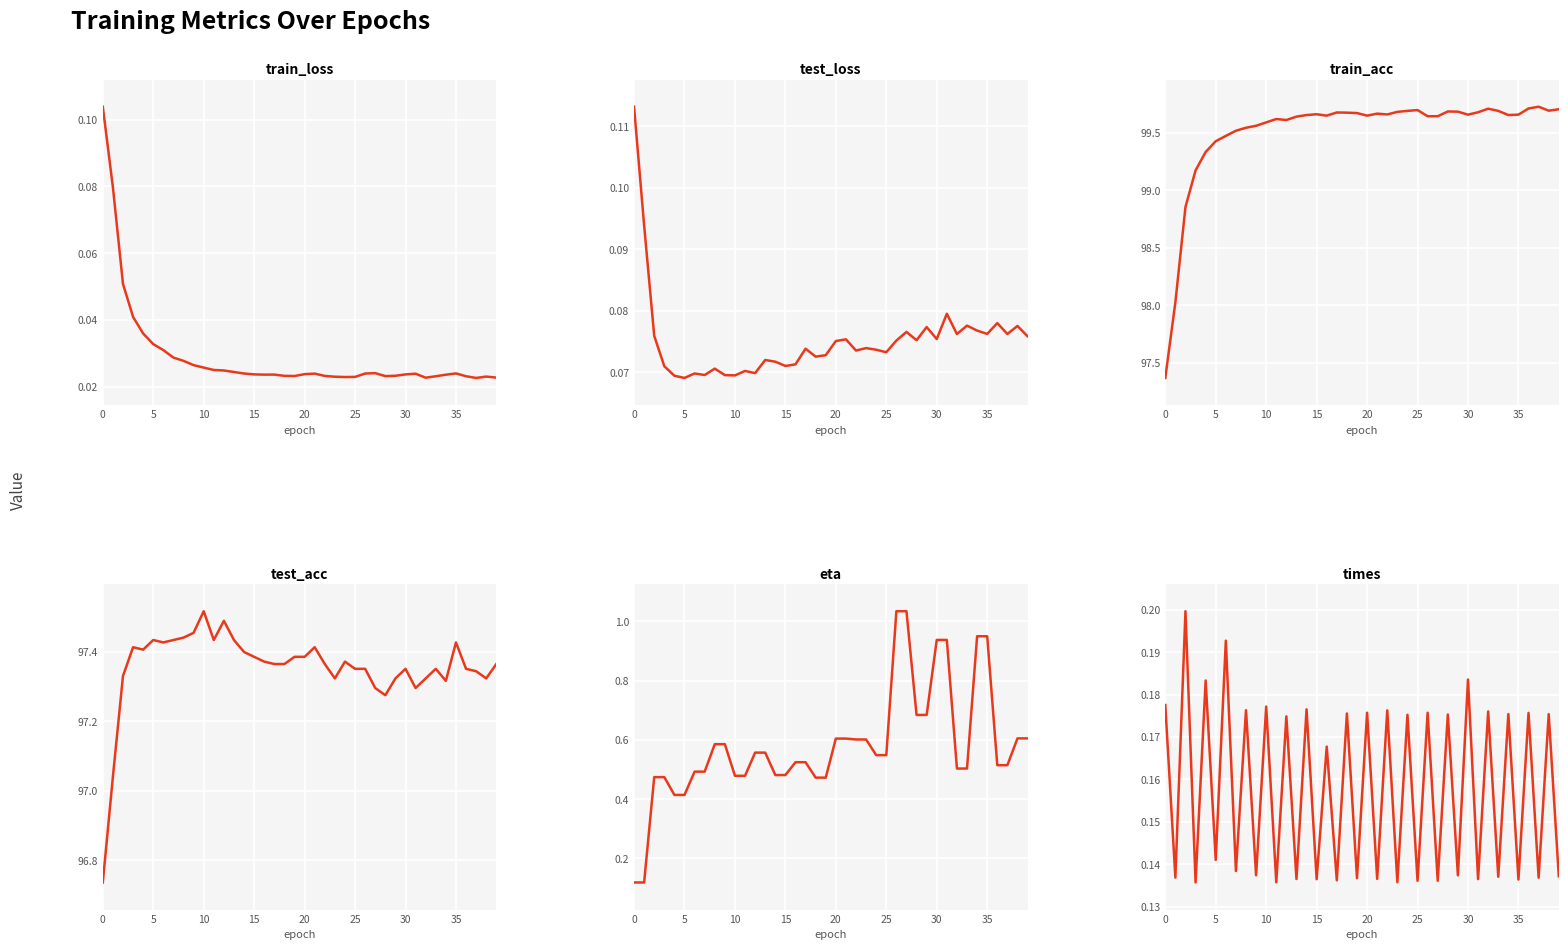

Which label corresponds to the largest value in the chart?

37